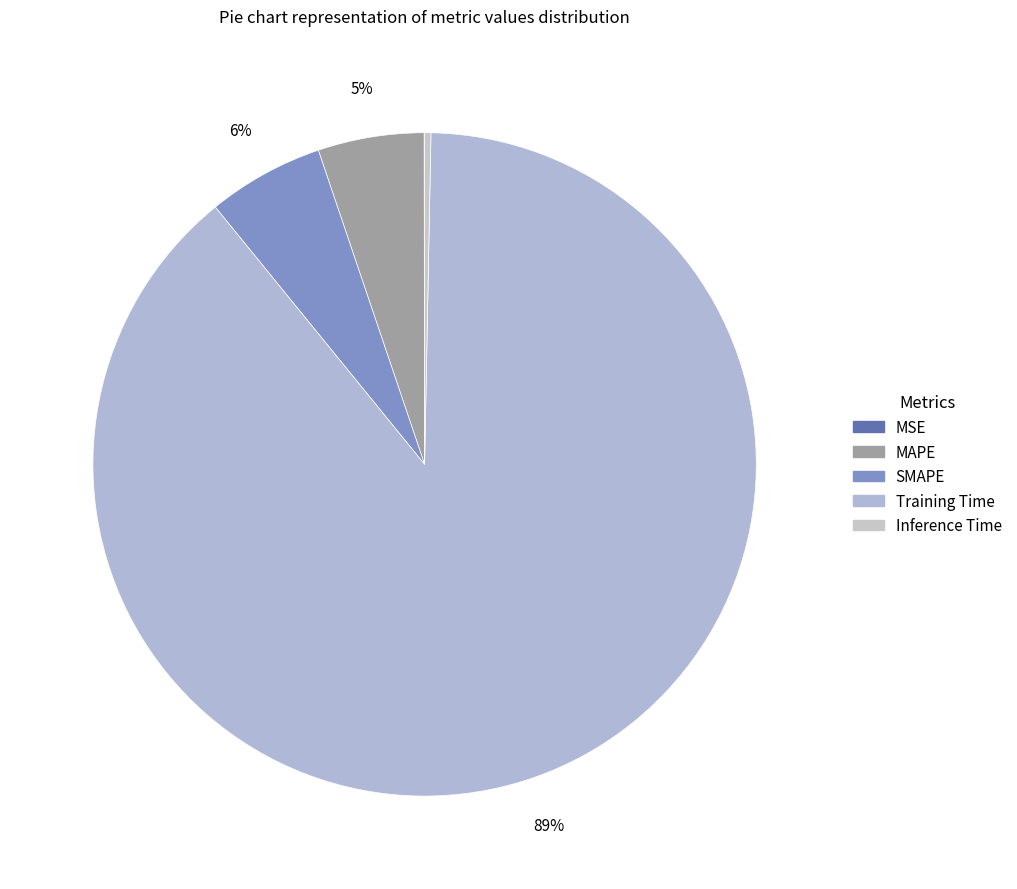

To the nearest percent, what is the difference between the Training Time and MSE slice percentages?

89%